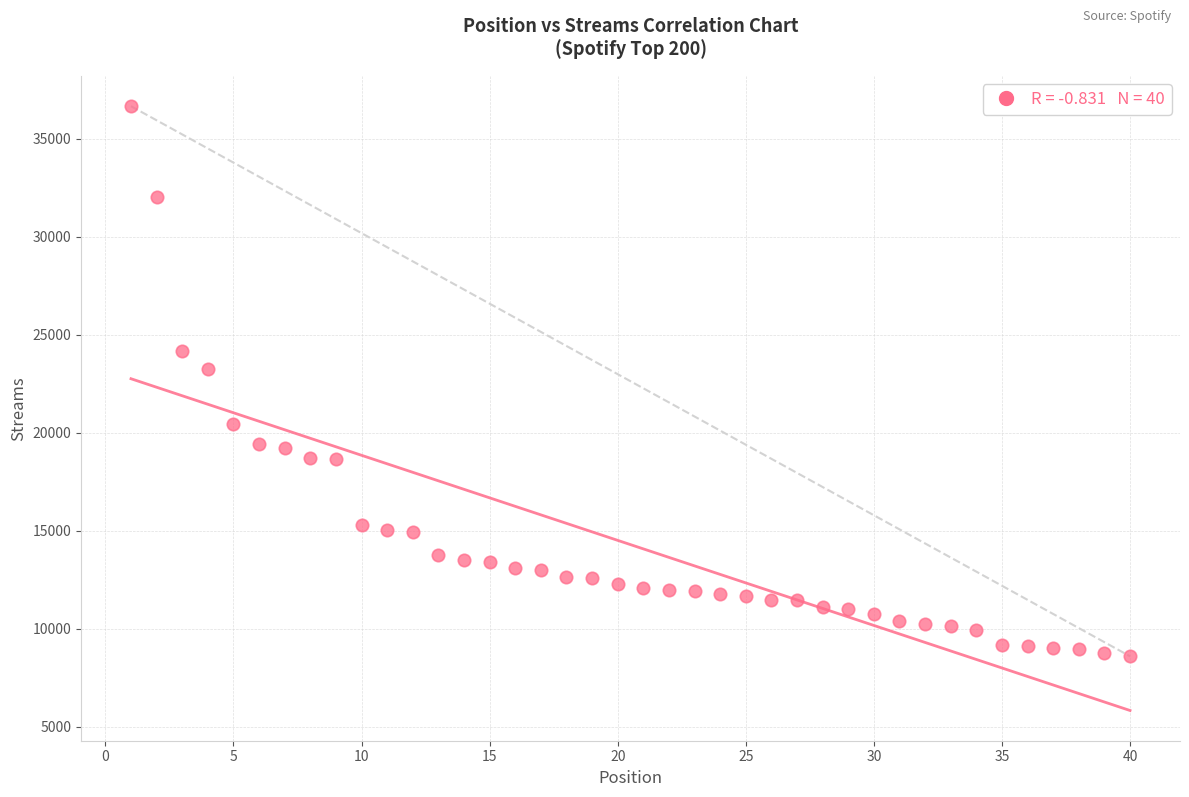

What is the range of X values (max minus min)?

39